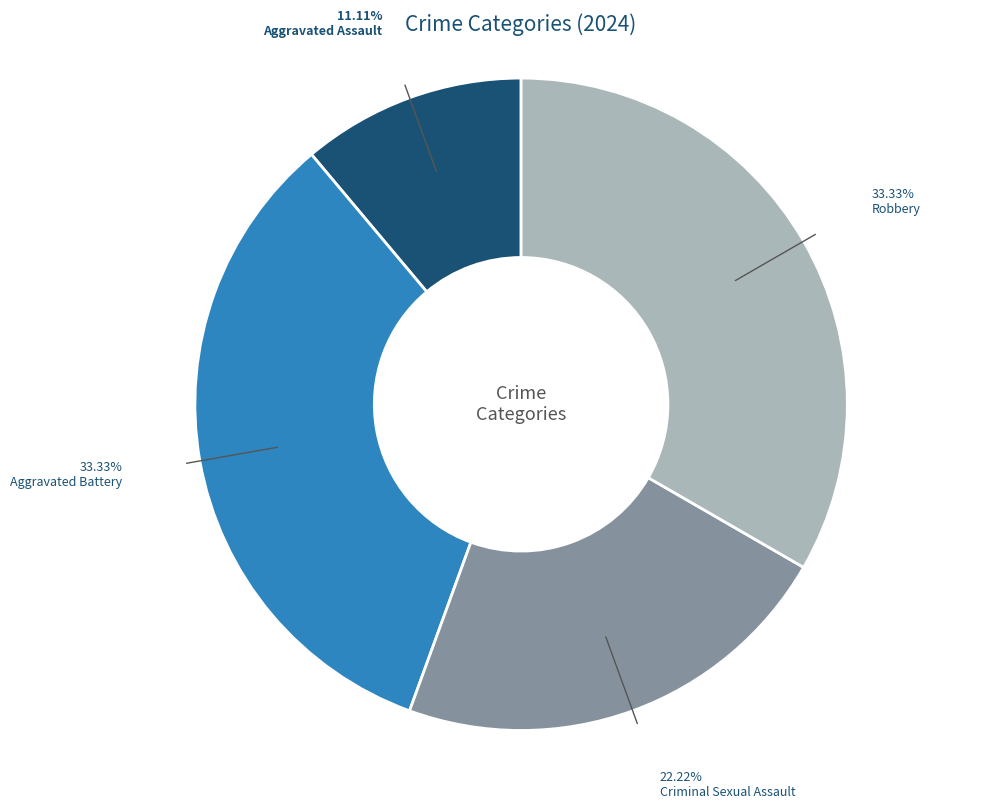

What percentage is the Aggravated Battery slice, to the nearest percent?

33%